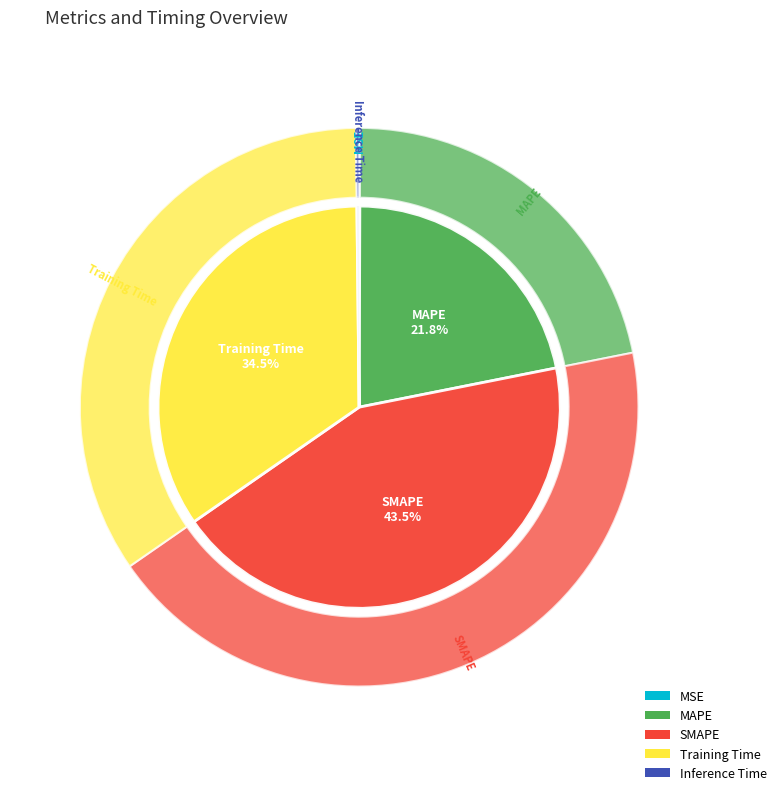

Is there a majority slice in this chart?

No